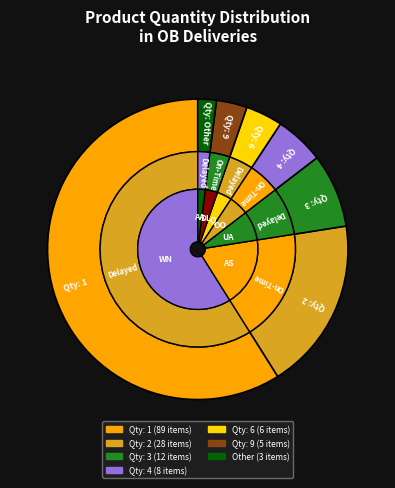

To the nearest percent, what percentage of the pie is 1?

59%